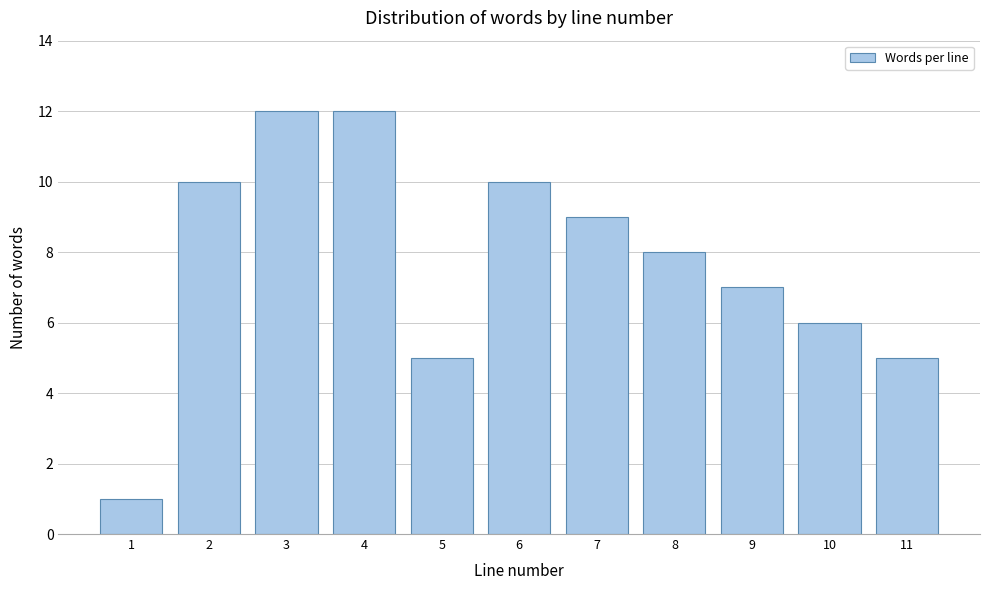

Reading right to left, list all the values displayed in this chart.

5	6	7	8	9	10	5	12	12	10	1